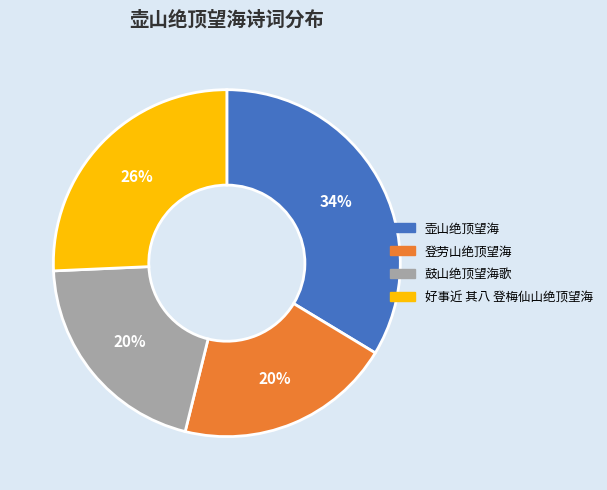

What is the largest slice in the pie chart?

壶山绝顶望海